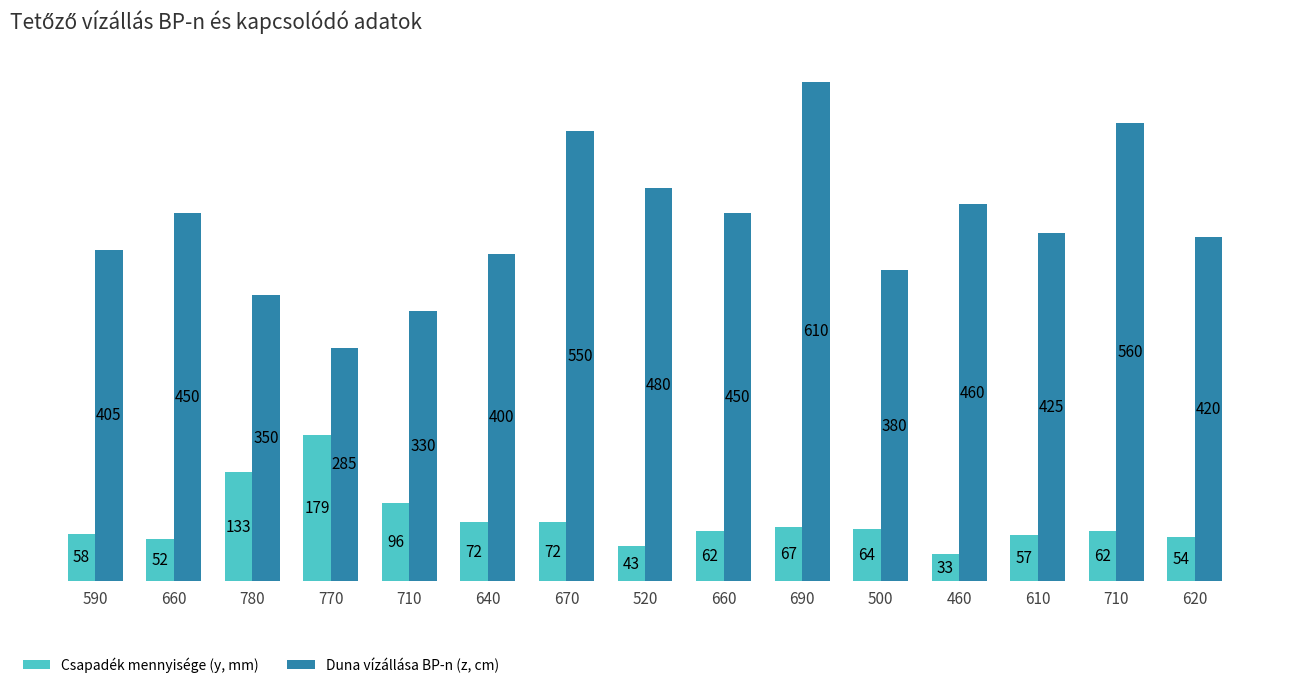

What is the average value of the Duna vízállása BP-n (z, cm) series?

437